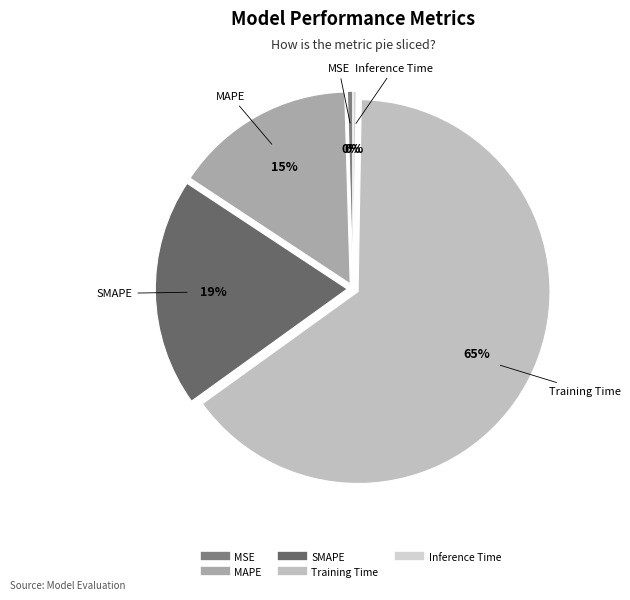

To the nearest percent, what percentage of the pie is SMAPE?

19%